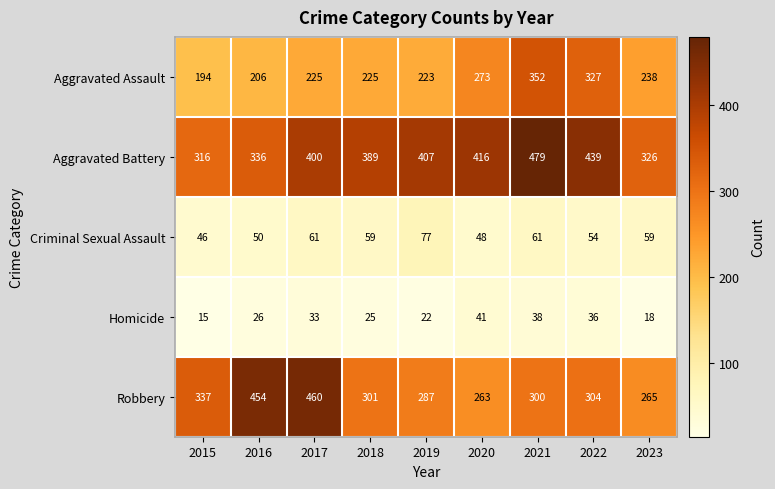

What is the difference between the highest and lowest values at 2021?

441